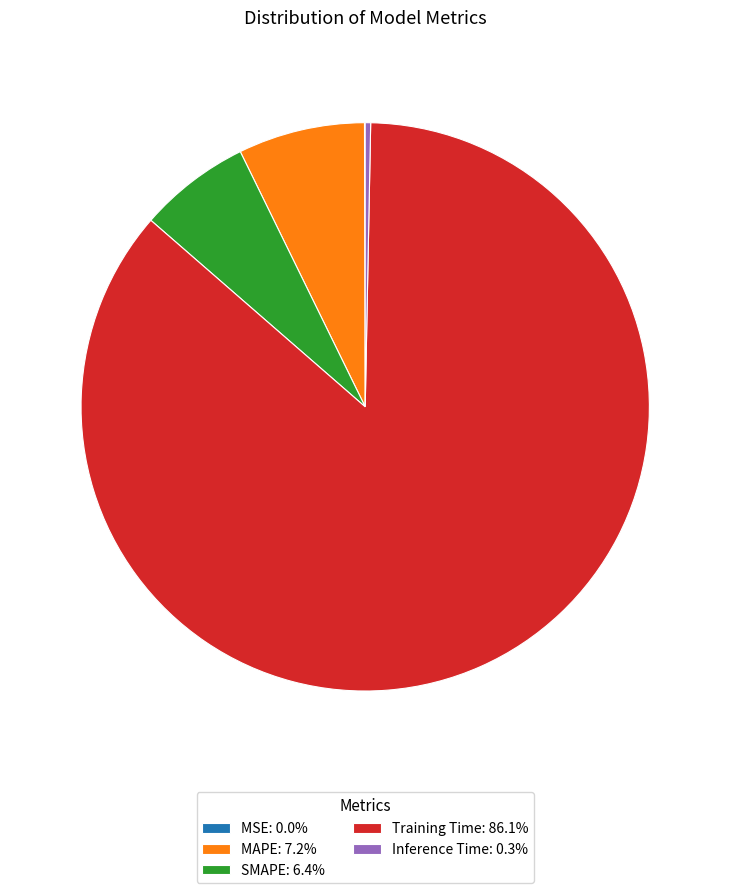

Do Training Time: 86.1% and SMAPE: 6.4% together represent more than half of the pie?

Yes